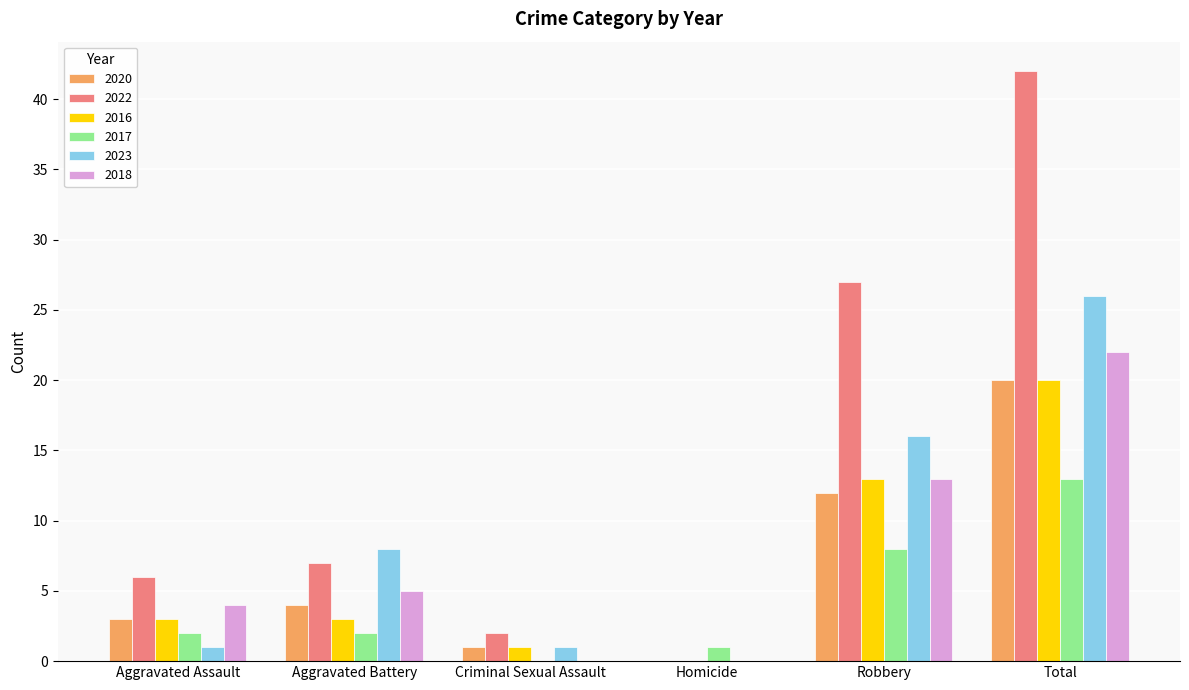

Are the bars grouped side by side (vs. stacked)?

Yes